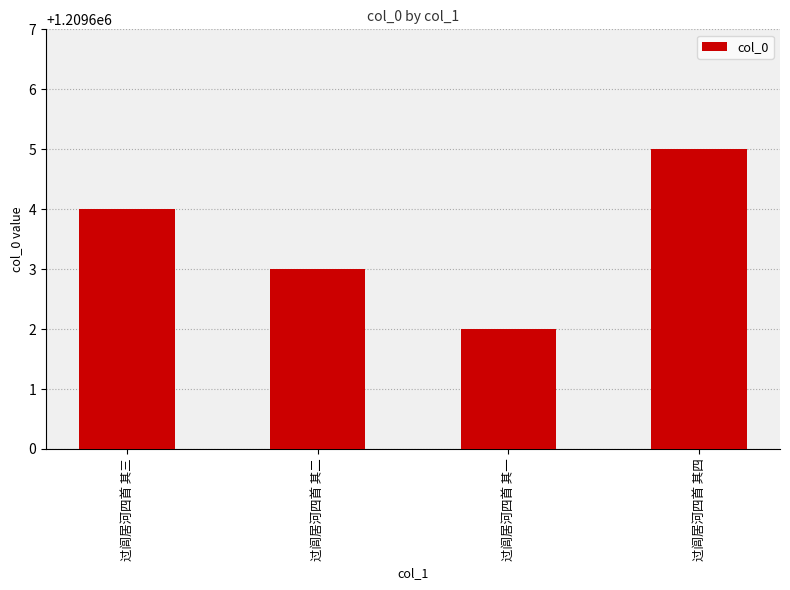

How many bars are there in total?

4